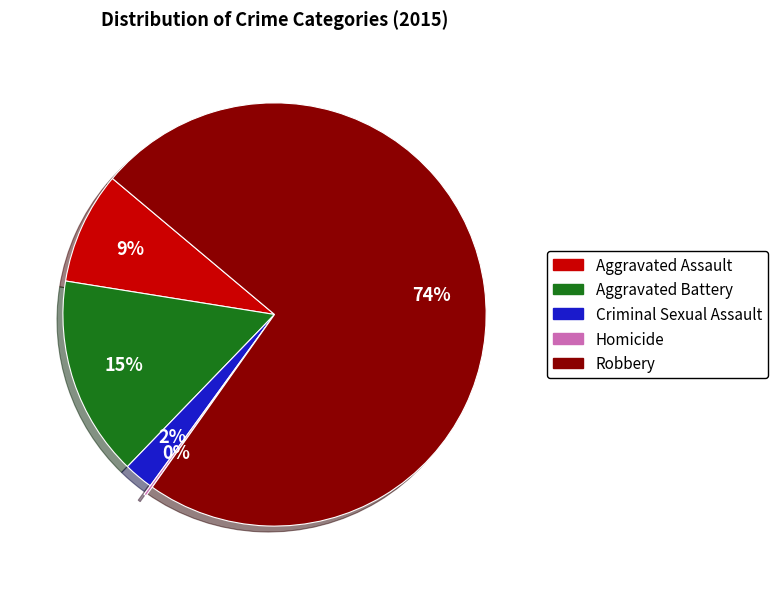

Between Aggravated Assault and Robbery, which is larger?

Robbery